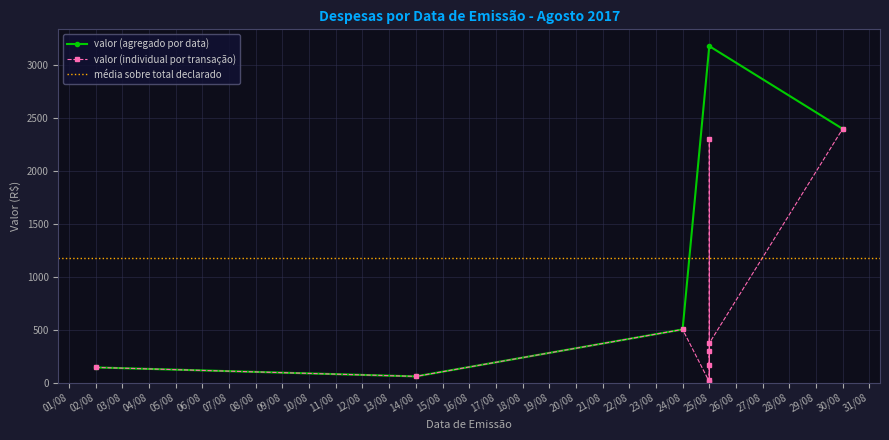

How many values in the valor (agregado por data) series are below 504?

2